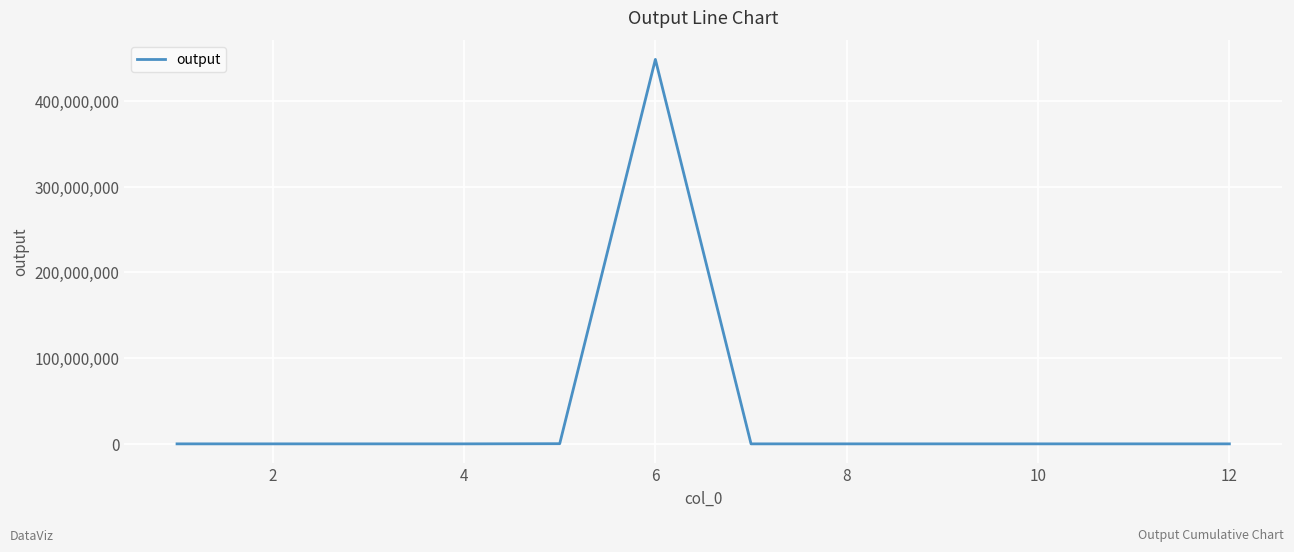

Is this an area chart (filled region under the line)?

No